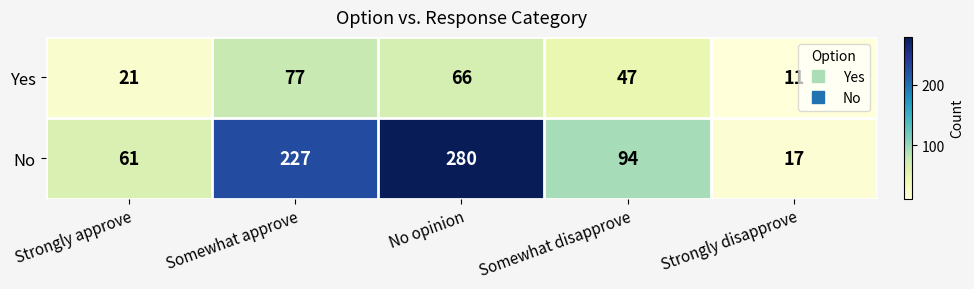

Is it true that No equals 227 at Somewhat approve?

True